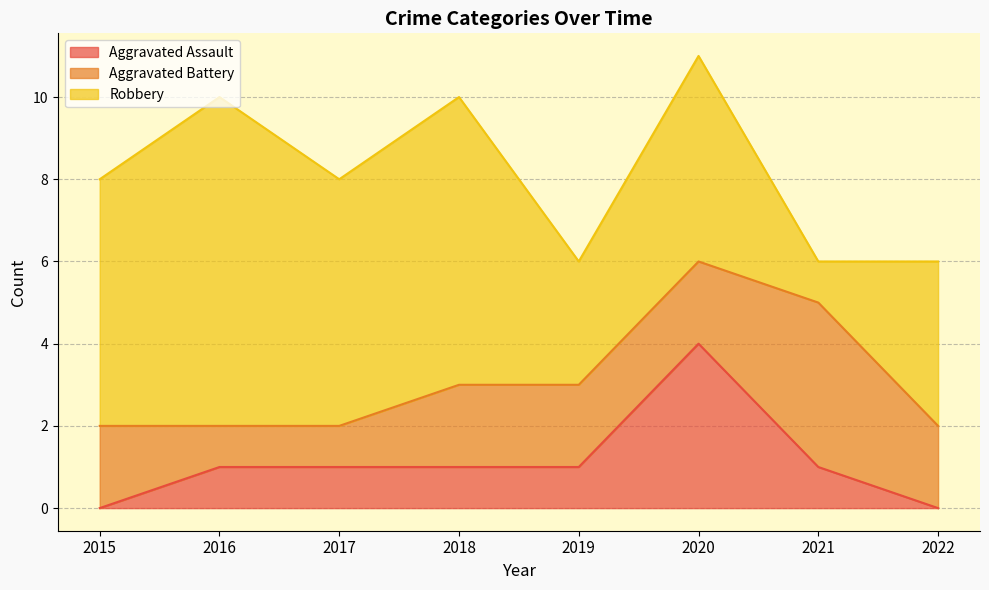

True or false: Aggravated Assault and Robbery intersect in this chart.

False